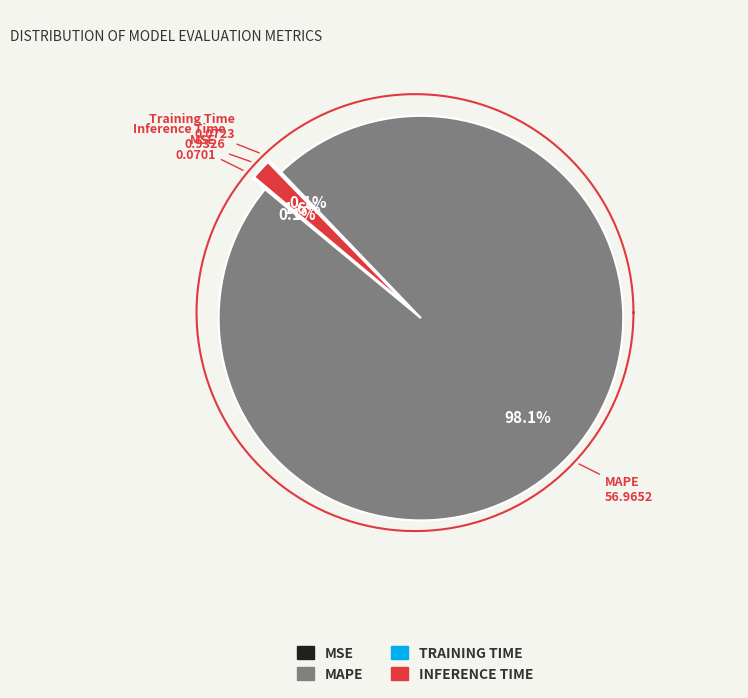

To the nearest percent, what is the difference between the MSE and Inference Time slice percentages?

1%